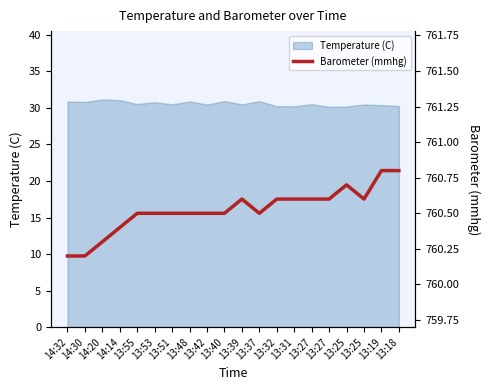

How many lines are shown in the chart?

1